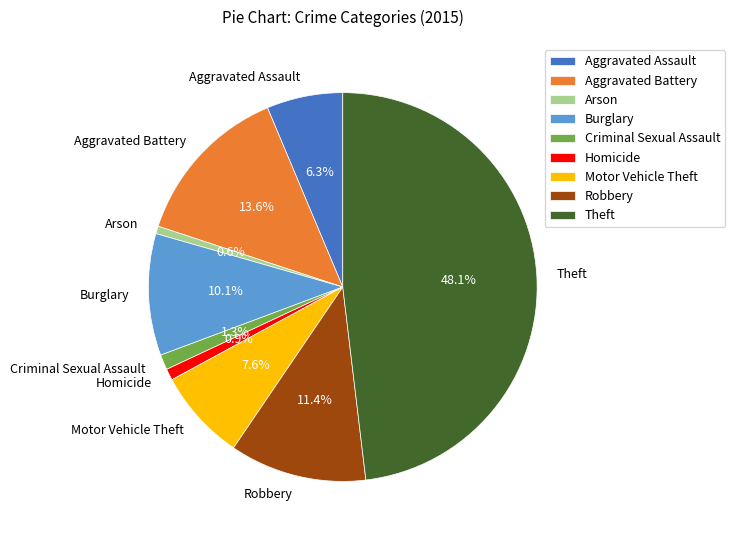

Combined, what portion of the pie is Arson and Criminal Sexual Assault?

1.9%